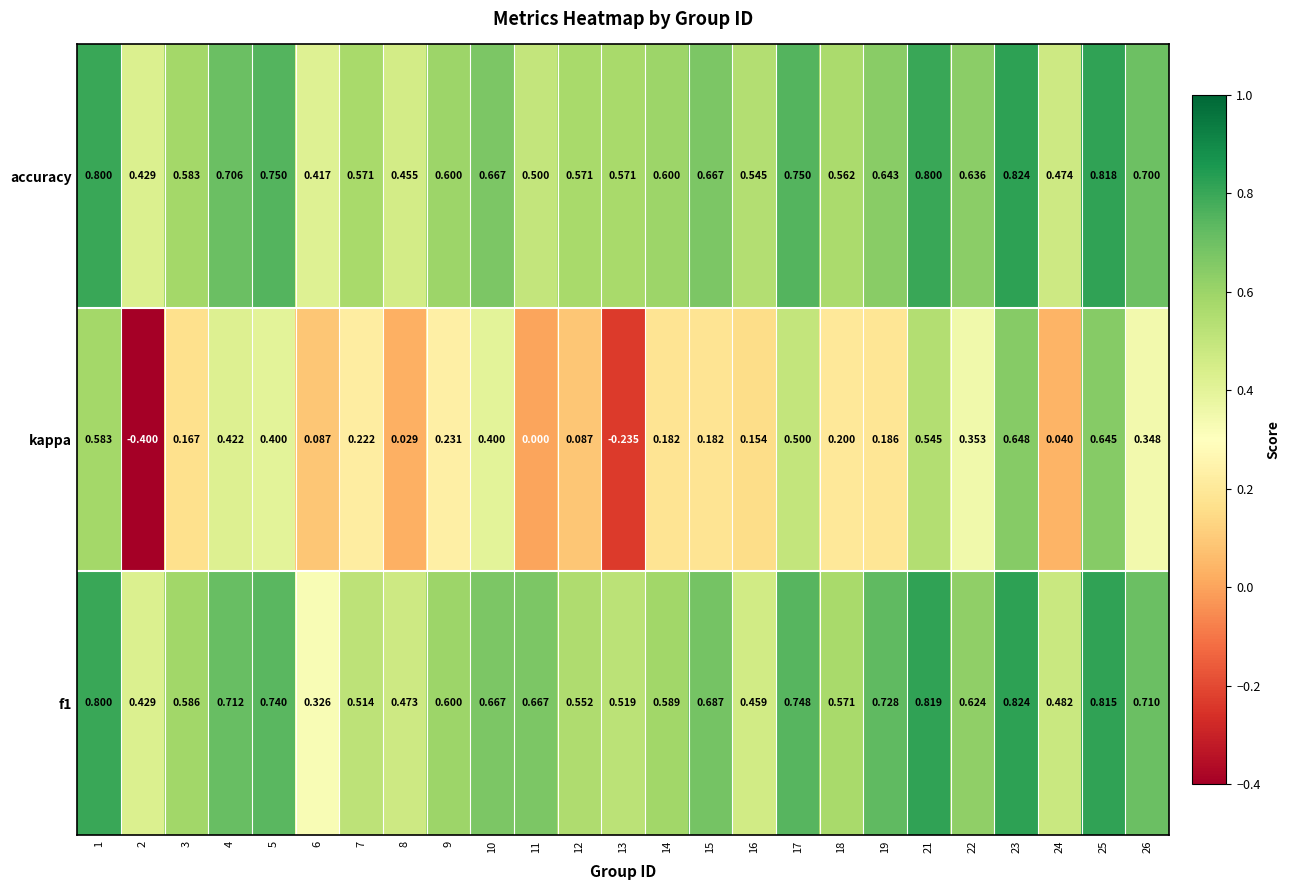

Is the value of f1 at 24 greater than the value of accuracy at 3?

No